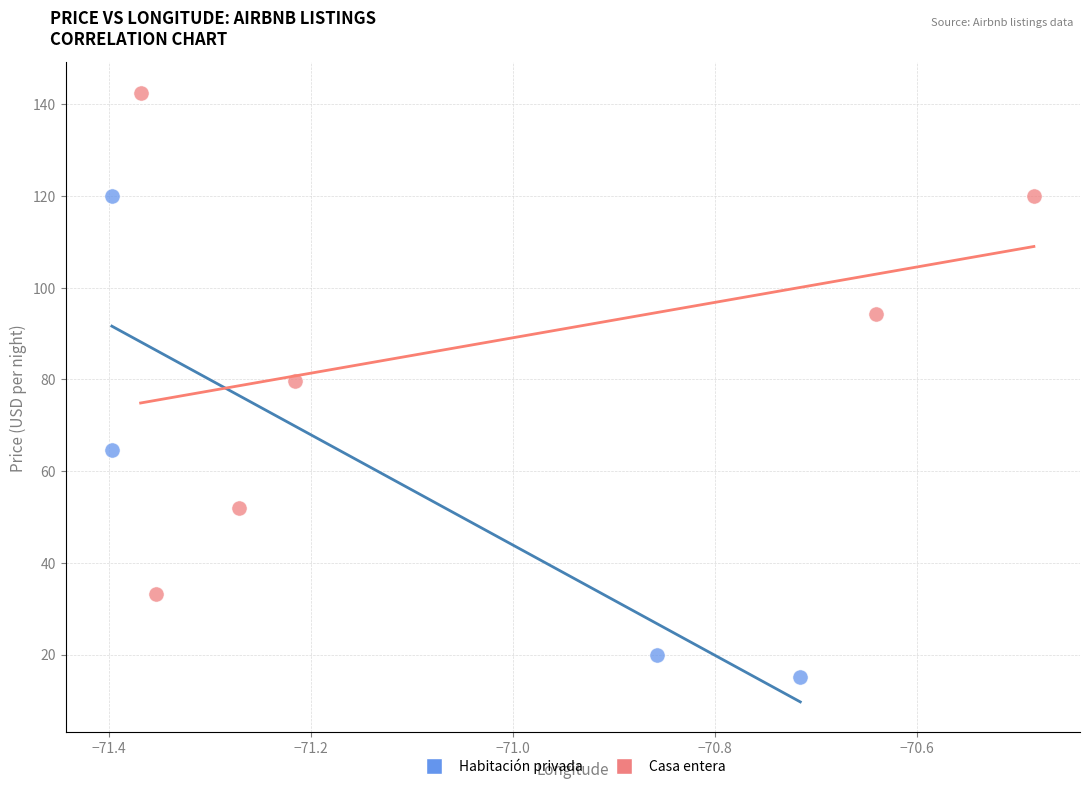

Which series contains the highest Y value?

Casa entera